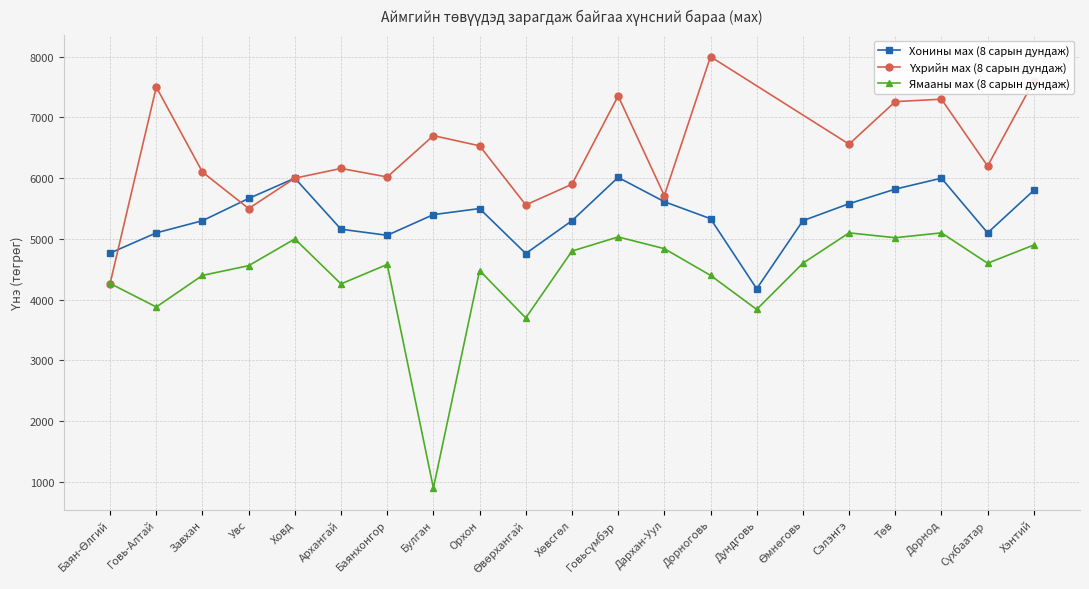

Does the chart display data point markers on the line(s)?

Yes